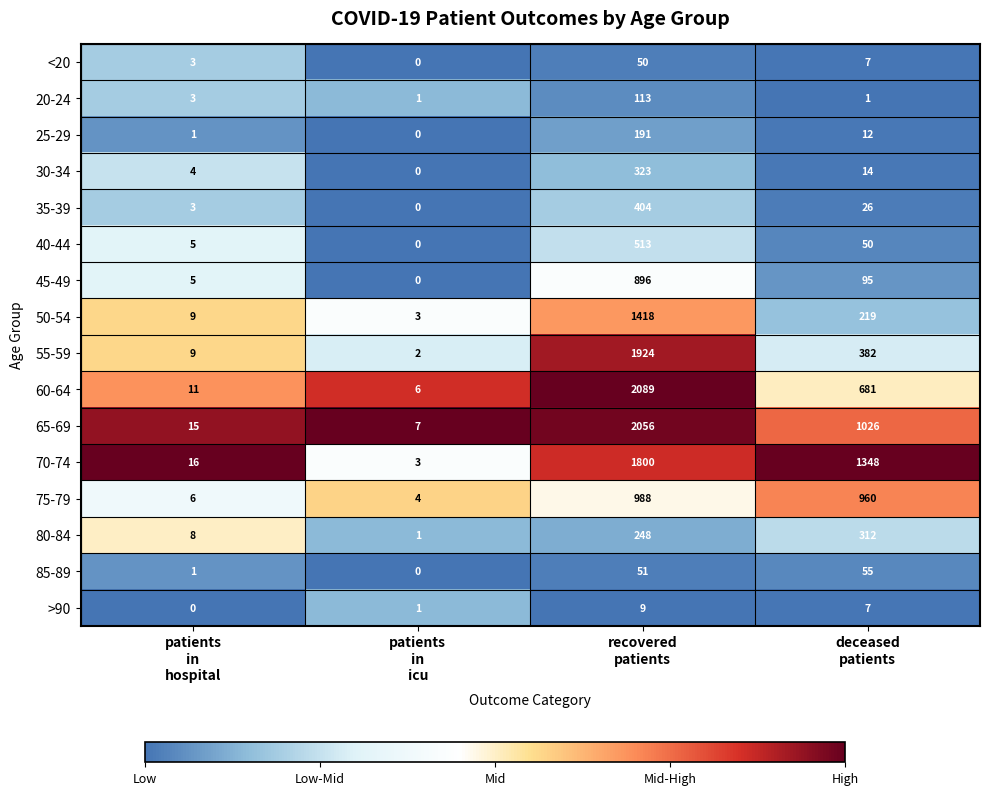

What is the difference between the highest and lowest values at patients
in
icu?

7